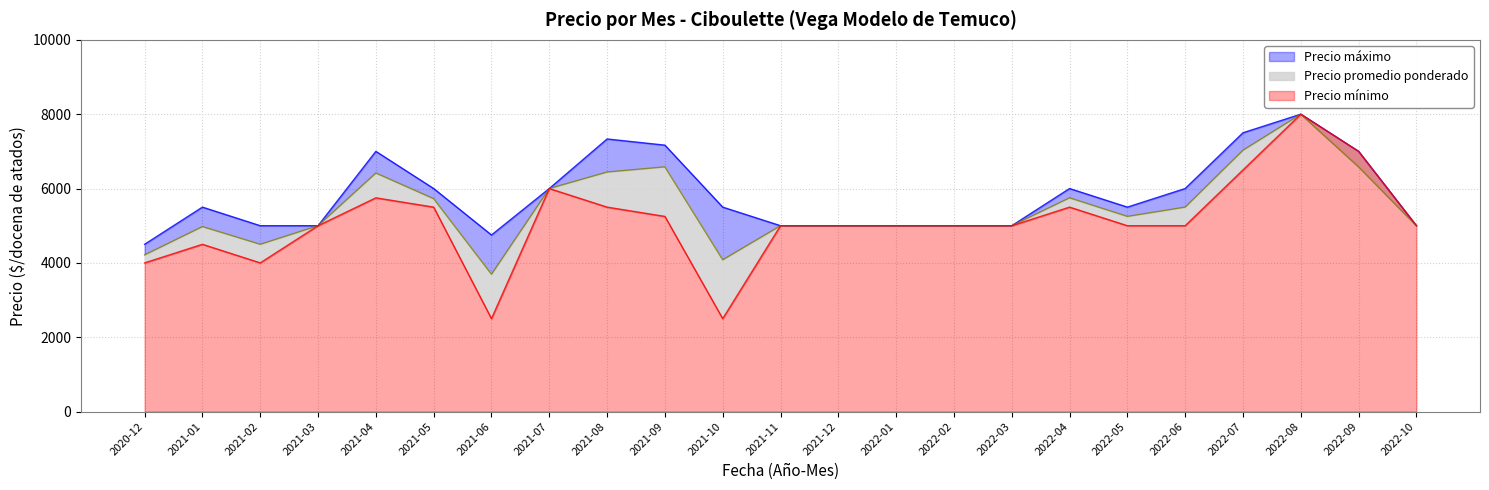

What are all the series names shown in the legend?

Precio máximo, Precio promedio ponderado, Precio mínimo